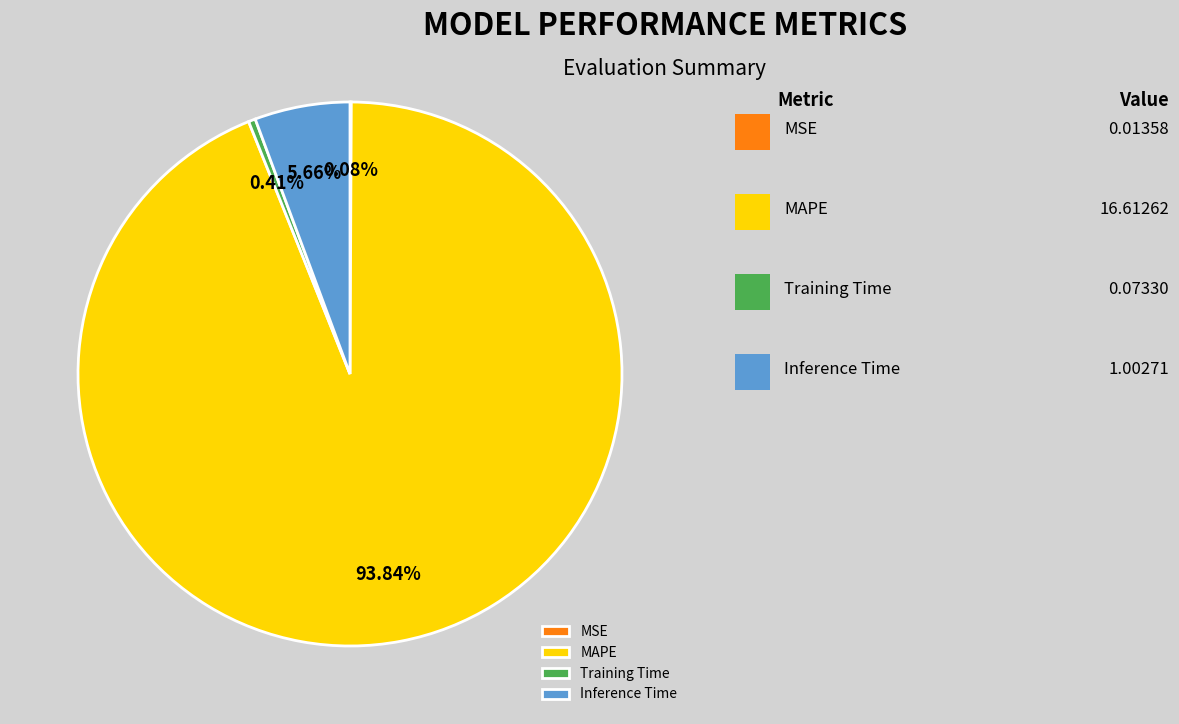

What is the largest slice in the pie chart?

MAPE